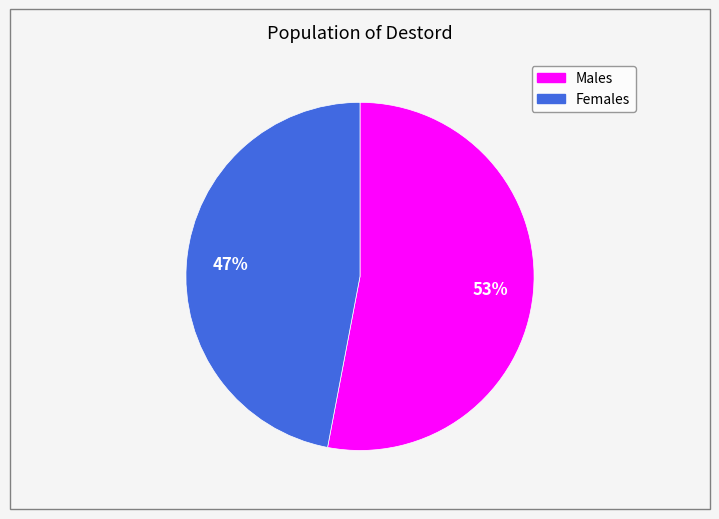

To the nearest percent, what is the average slice percentage?

50%